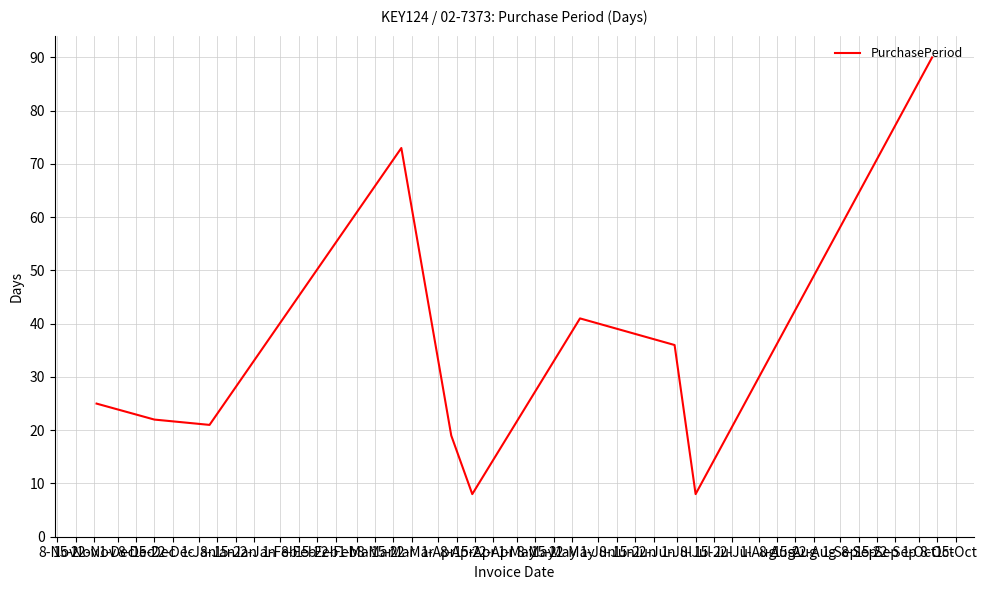

What is the smallest value displayed?

8